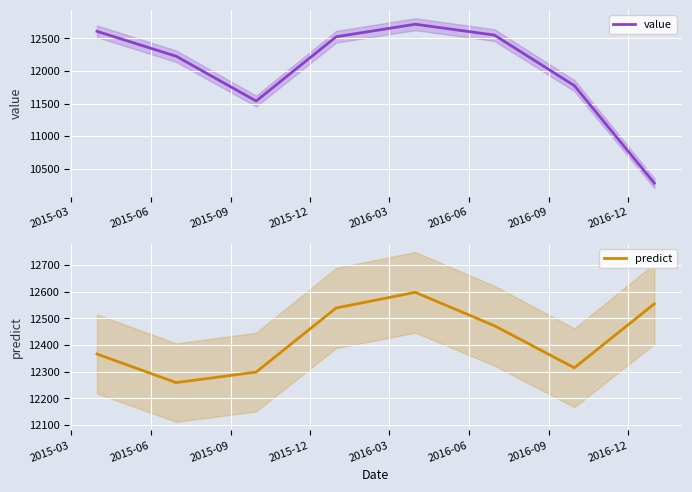

What is the maximum value for value?

12718.3